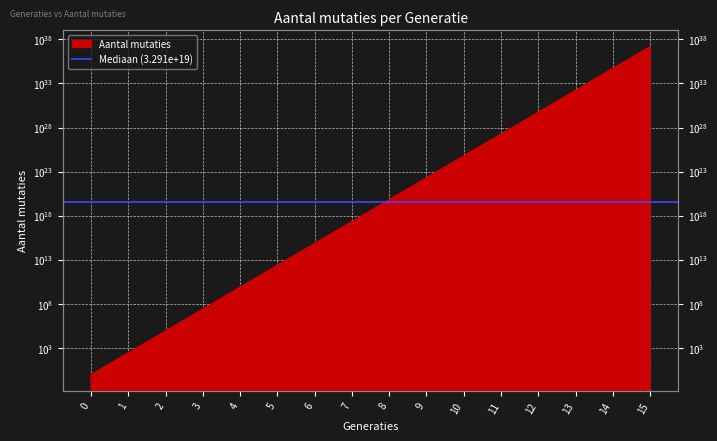

Reading left to right, what are all the values shown in this chart?

1	300	90000	27000000	8100000000	2430000000000	729000000000000	218700000000000000	65610000000000000000	19683000000000001310720	5904899999999999906676736	1771470000000000070787268608	531440999999999995947413143552	159432299999999995406524222537728	47829690000000003161585691150778368	14348906999999998919333859237182832640